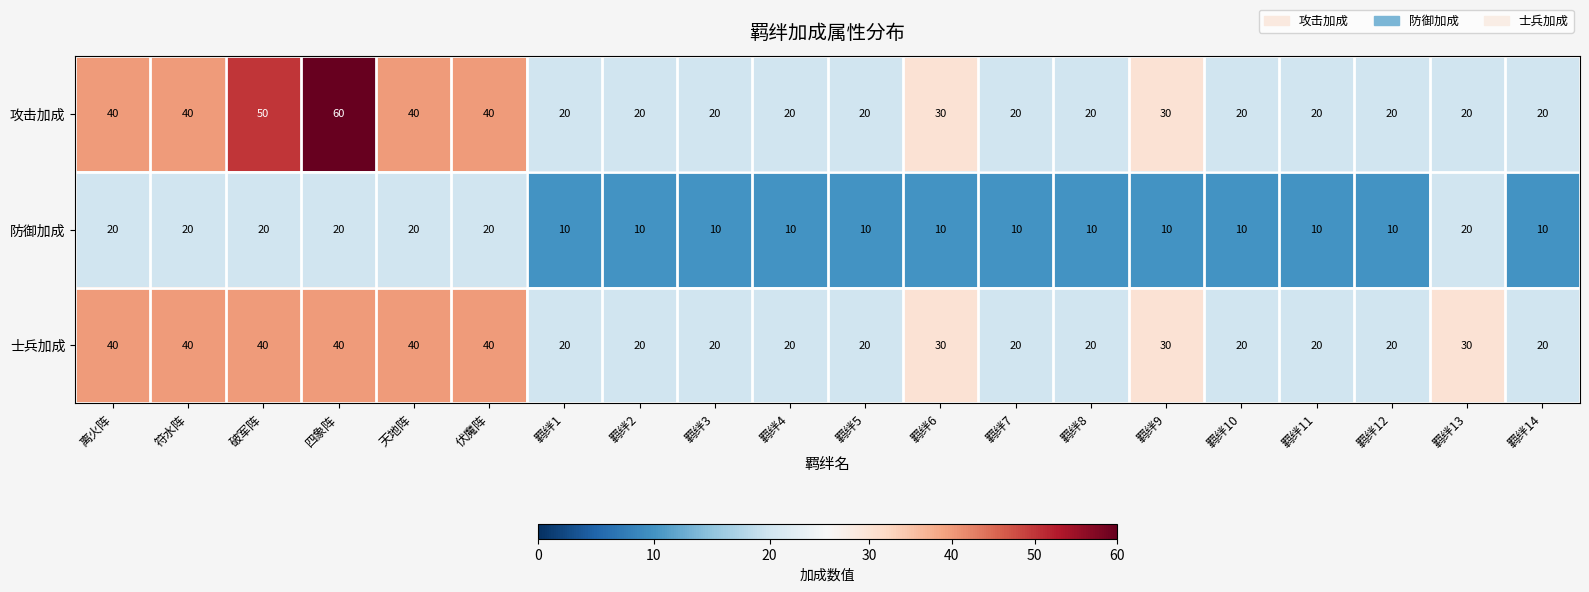

What is the maximum value shown in the chart?

60